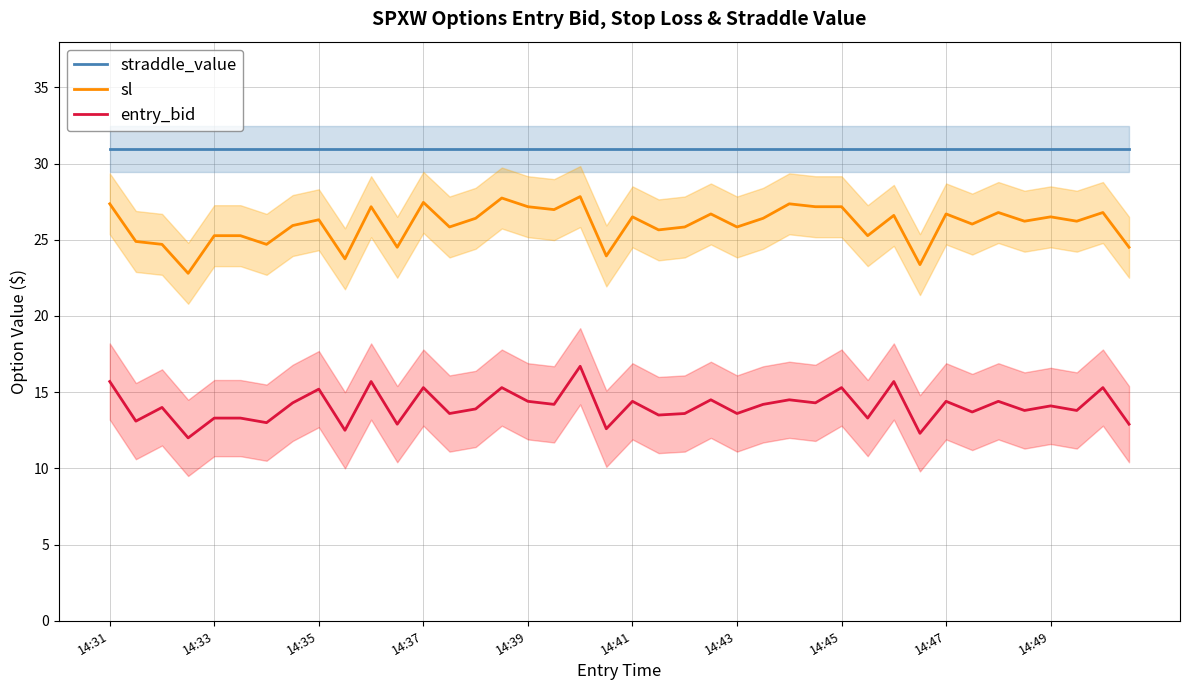

True or false: entry_bid and sl intersect in this chart.

False